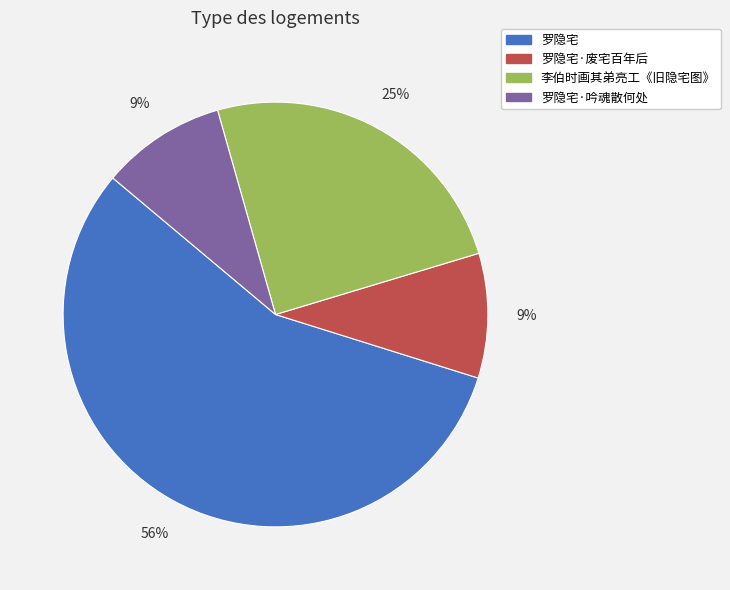

Is there any slice that represents more than half of the pie?

Yes